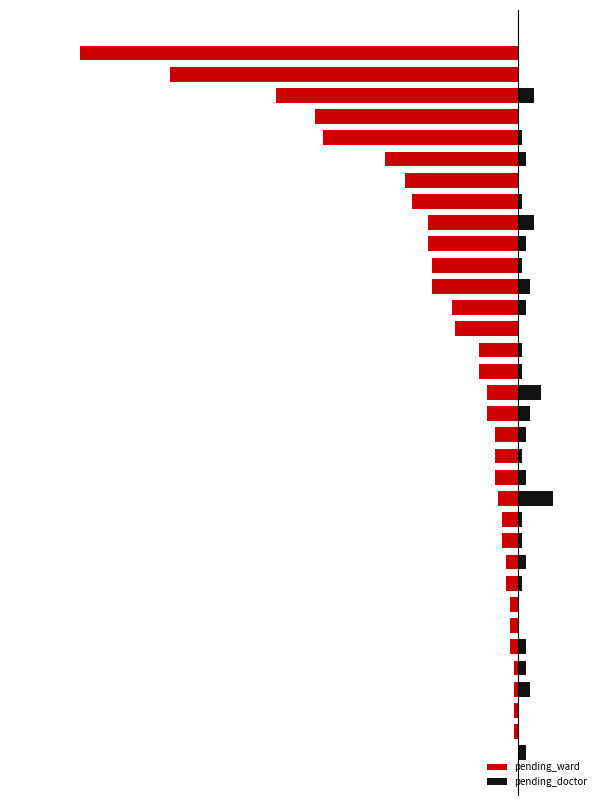

What is the average value of the pending_ward series?

-19